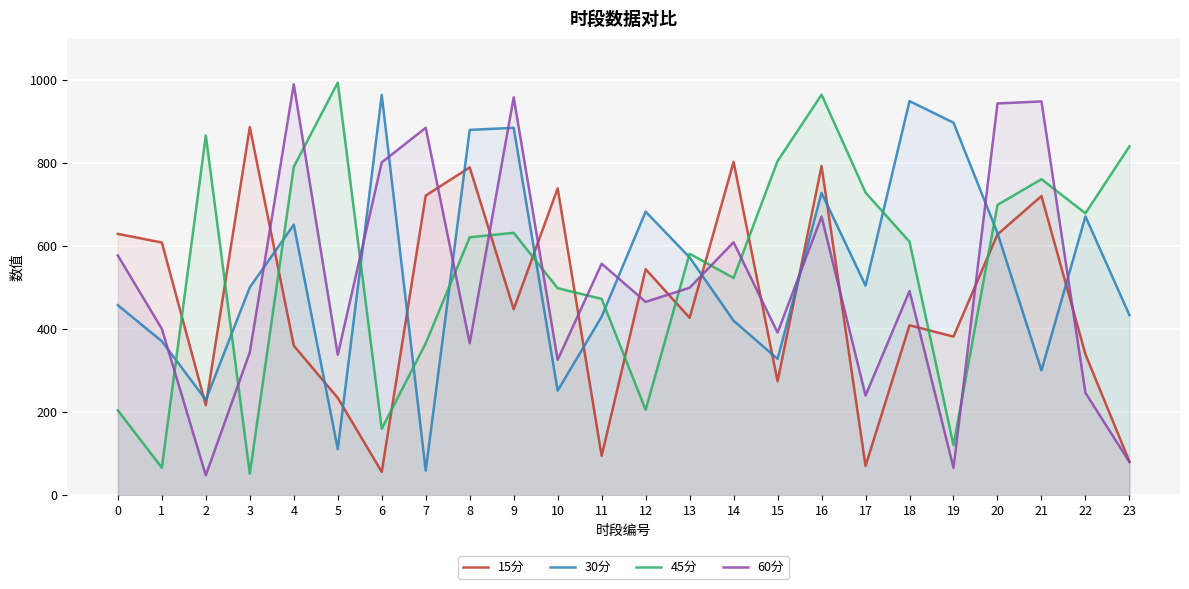

At which label is 15分 closest to 471?

9